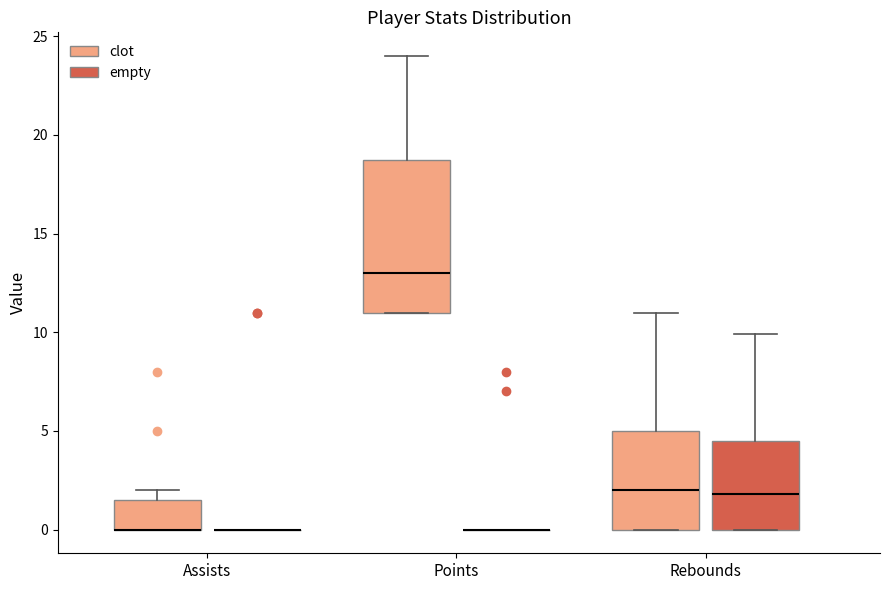

Reading left to right, read every box against the y-axis: the position of its median line, the range the box covers, and the ends of its whiskers. The values are not printed on the chart, so give them approximately, as read against the axis.

Assists (clot): median 0.0 (drawn on the box's lower edge), box 0.0 to 1.5, whiskers 0.0 to 2.0
Assists (empty): box collapsed to a line at 0.0, whiskers 0.0 to 0.0
Points (clot): median 13.0, box 11.0 to 19.0, whiskers 11.0 to 24.0
Points (empty): box collapsed to a line at 0.0, whiskers 0.0 to 0.0
Rebounds (clot): median 2.0, box 0.0 to 5.0, whiskers 0.0 to 11.0
Rebounds (empty): median 2.0, box 0.0 to 4.5, whiskers 0.0 to 10.0